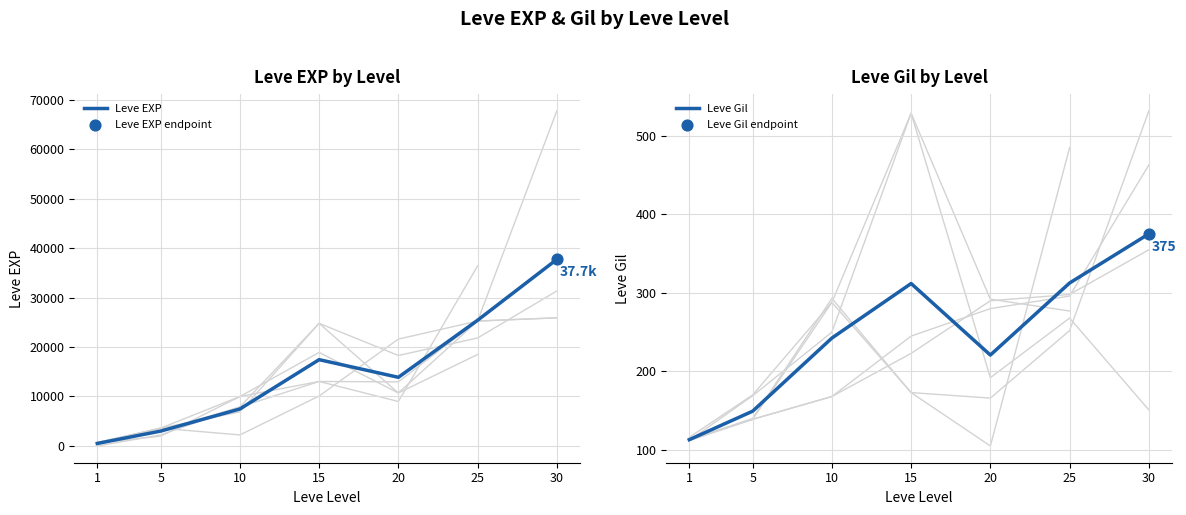

Which series has the largest total across all categories?

Leve EXP